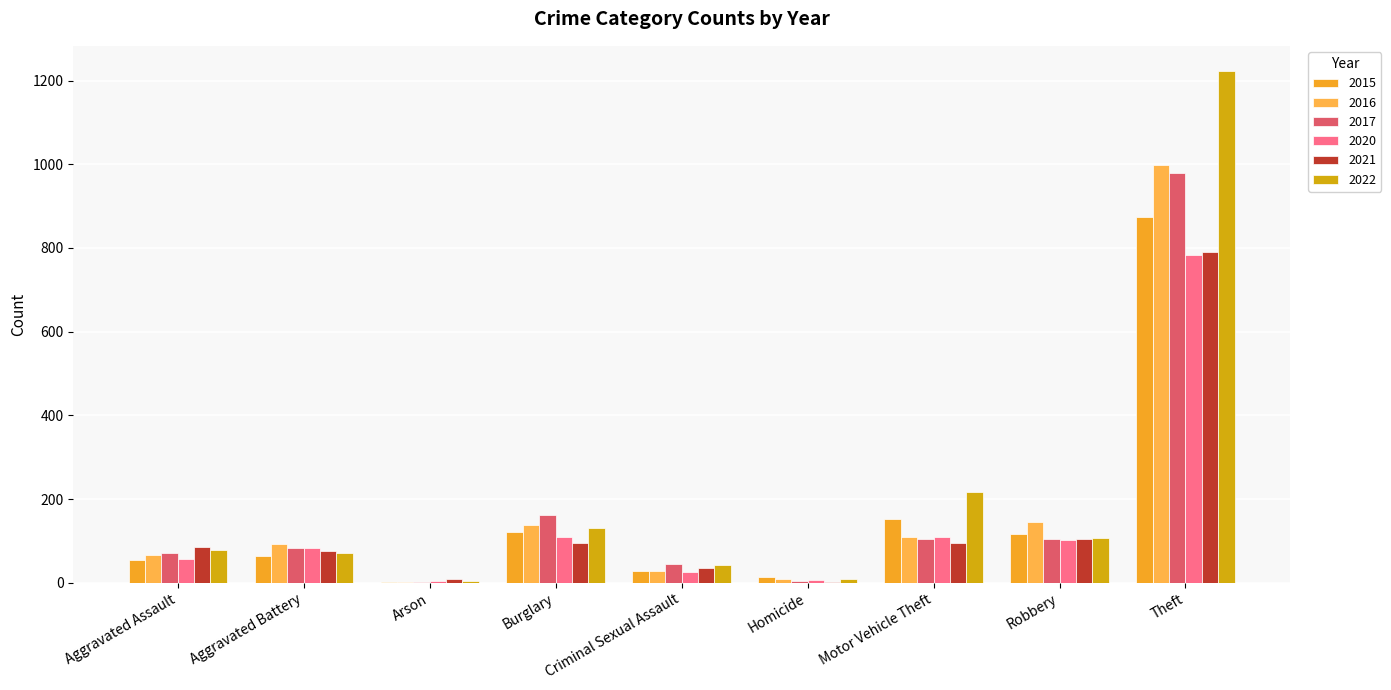

At which label is 2020 closest to 393?

Burglary